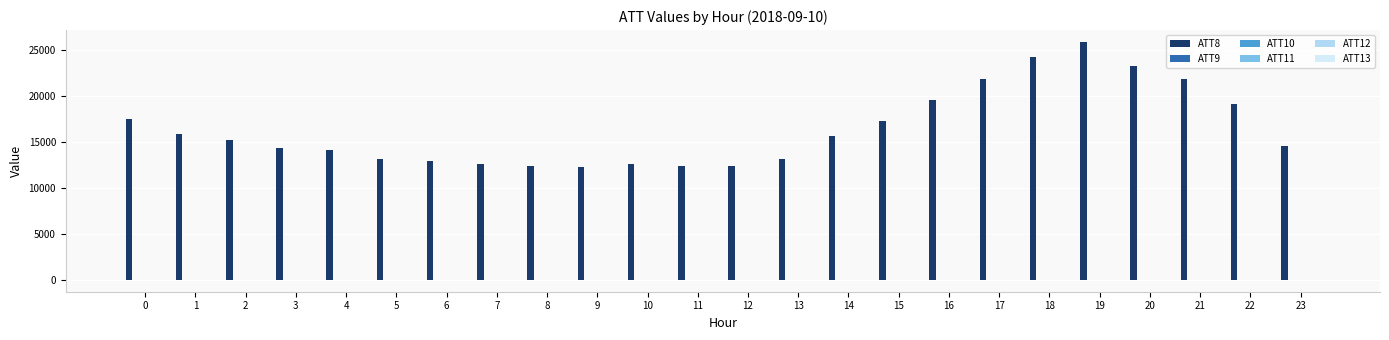

Which series has the largest total across all categories?

ATT8